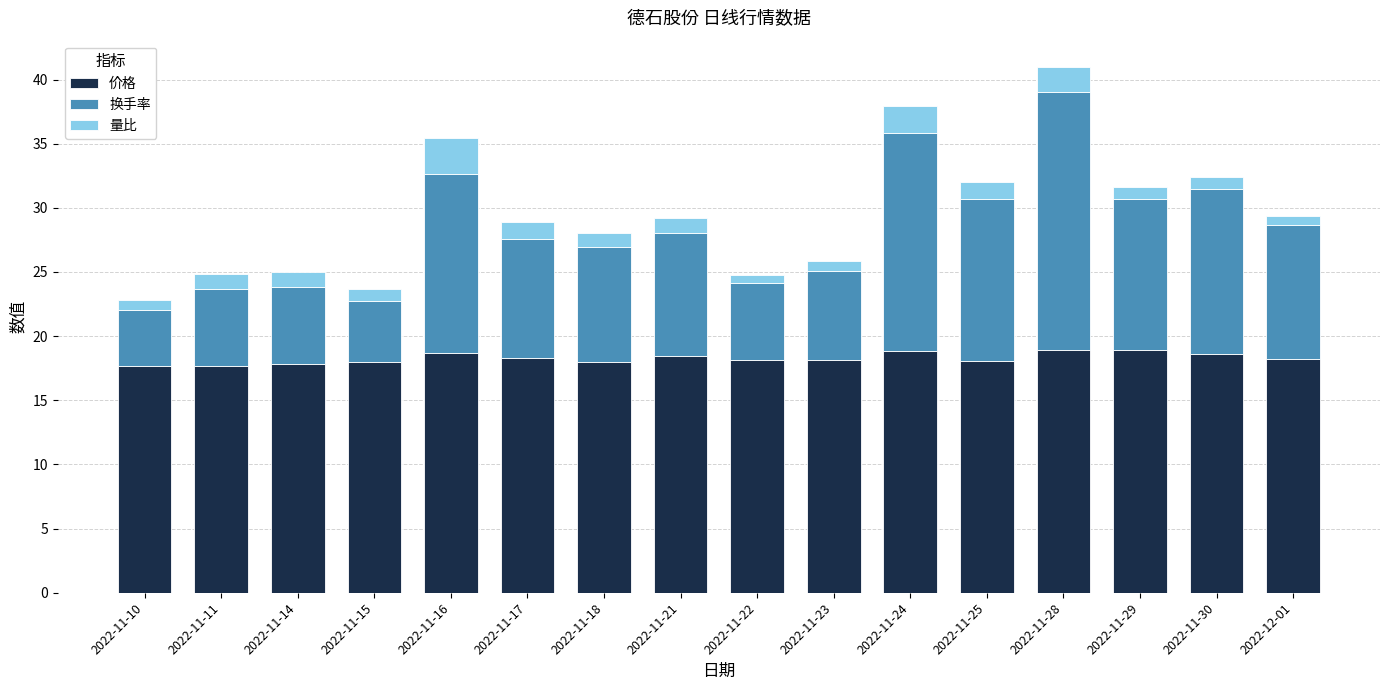

Count the number of categories in the chart.

16